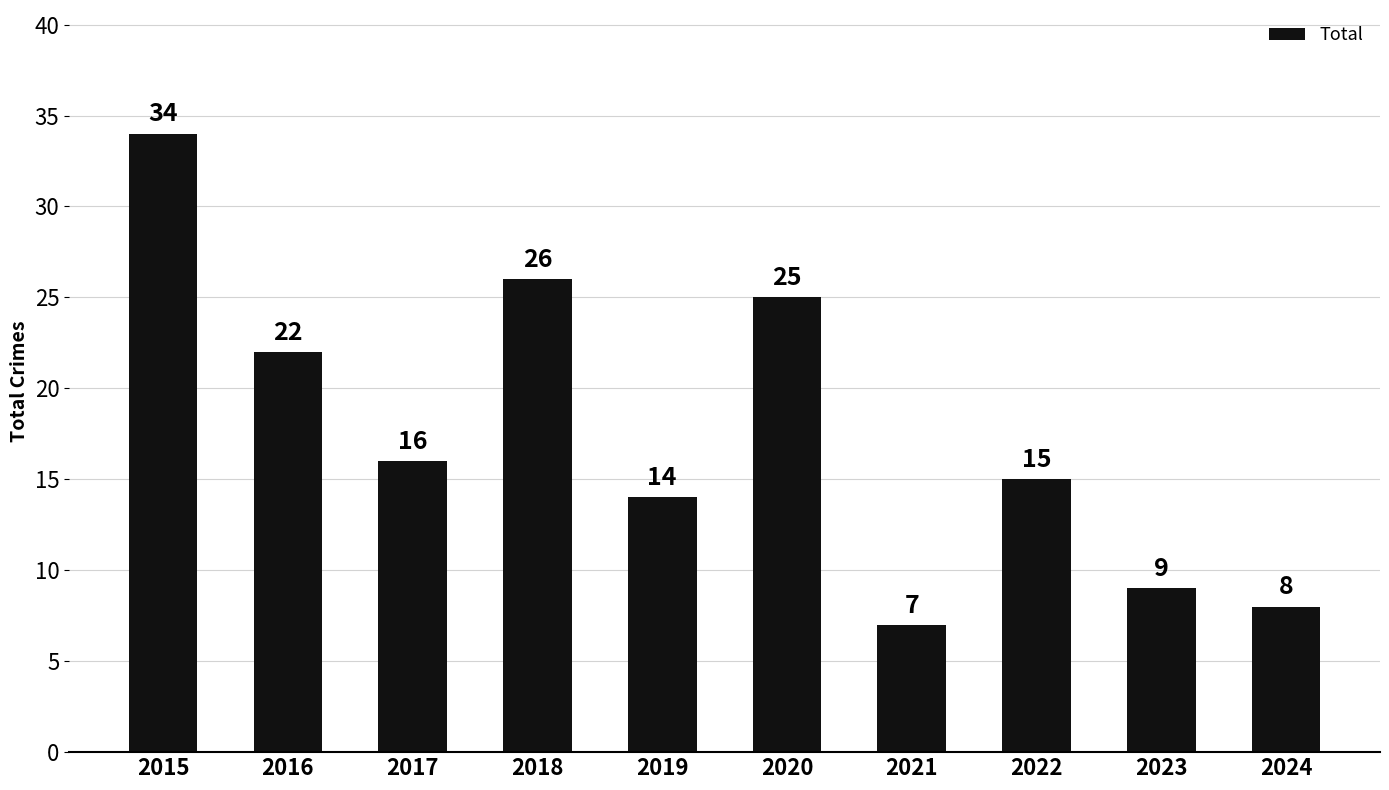

Which category has the lowest value across all series?

2021